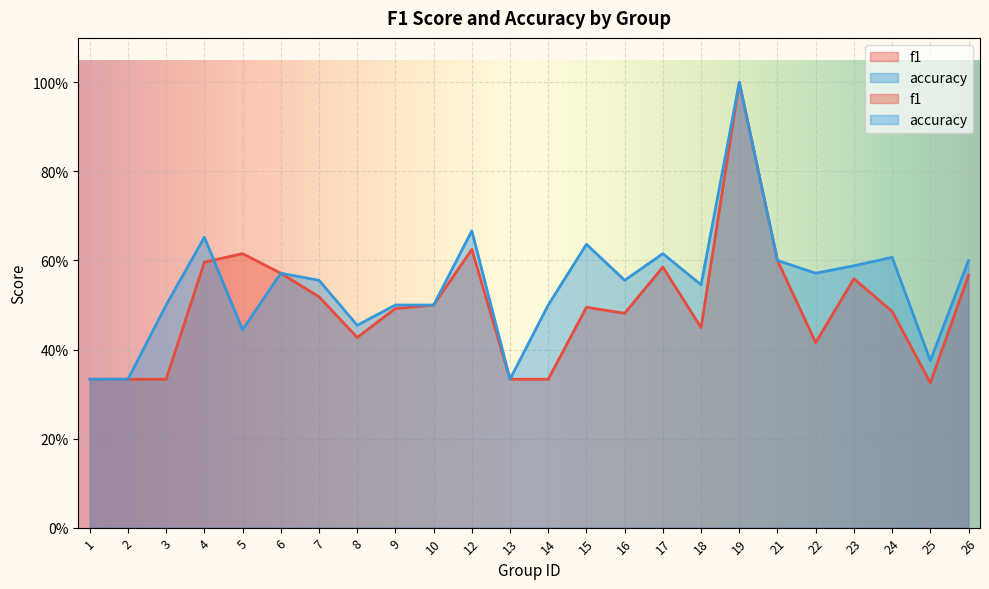

Is the value of f1 at 4 greater than the value of accuracy at 21?

No